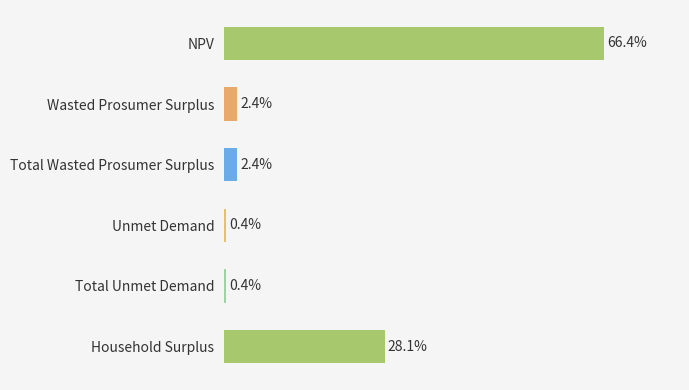

Which has a higher value, Total Unmet Demand or NPV?

NPV